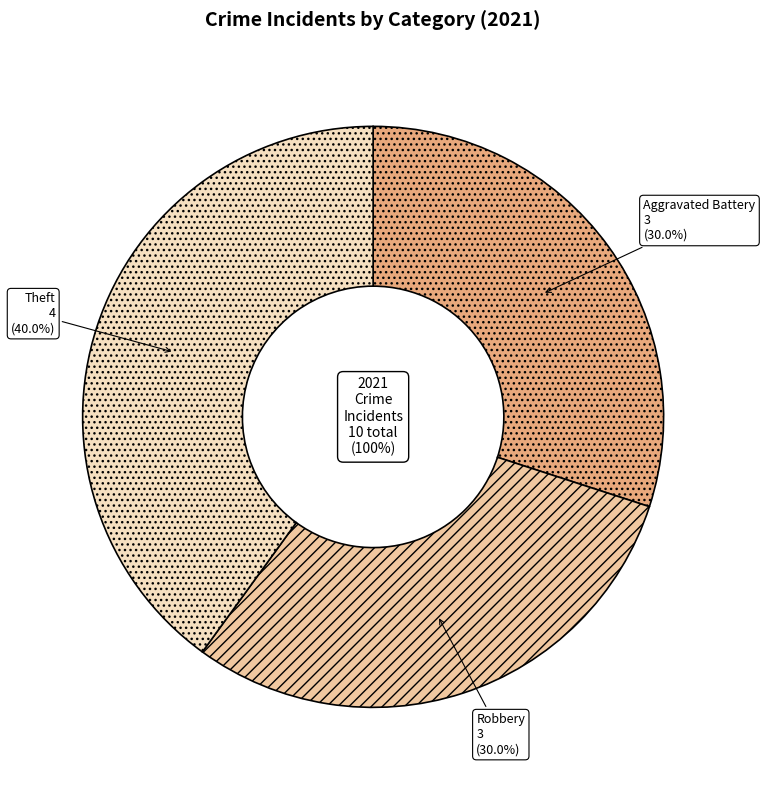

Is it true that Aggravated Battery is 30% of the pie?

True